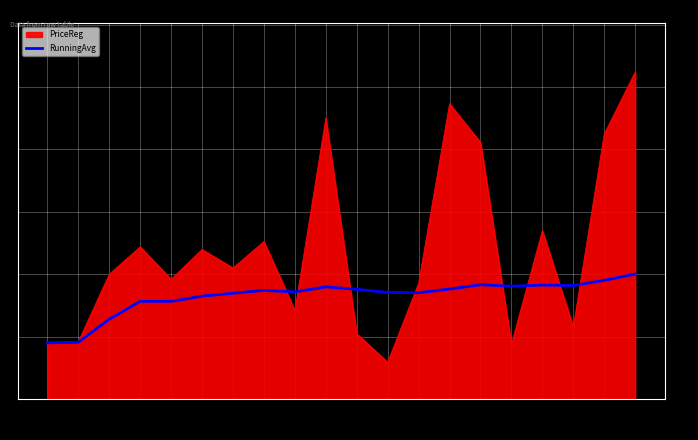

The PriceReg series shows 224.9 at 36. True or false?

True